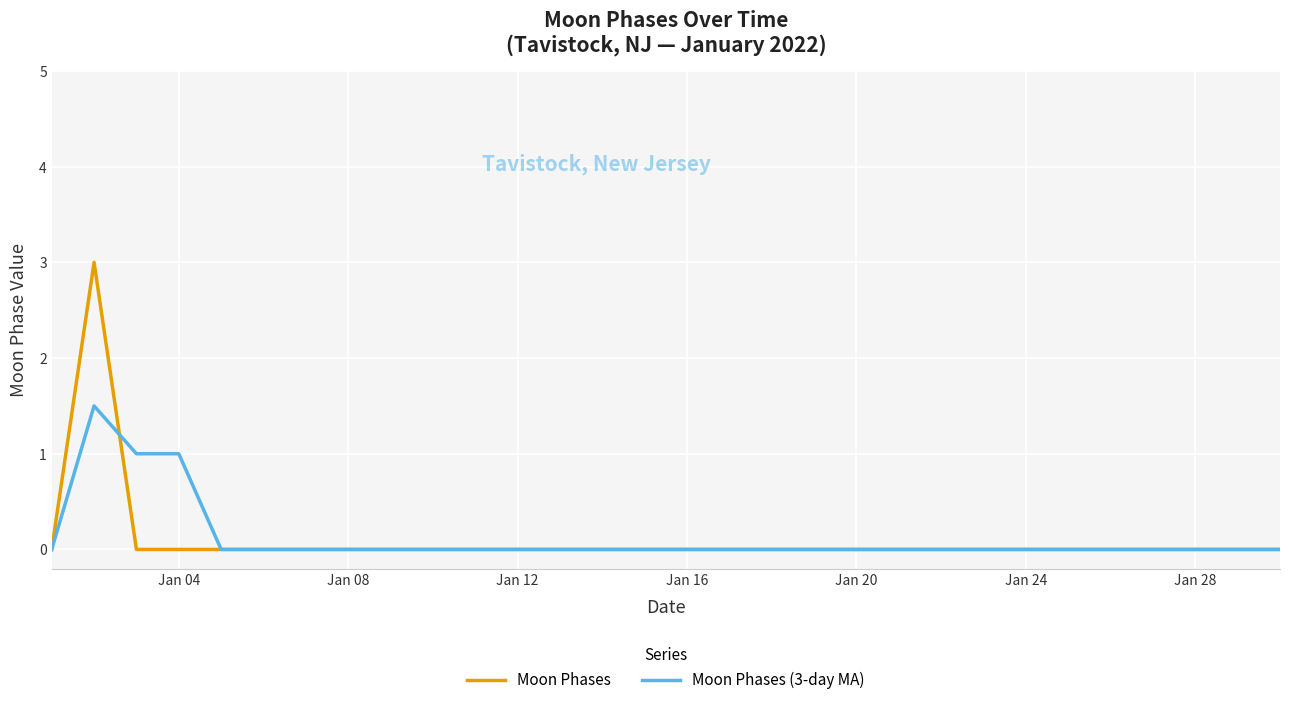

Which series has the widest spread of values?

Moon Phases